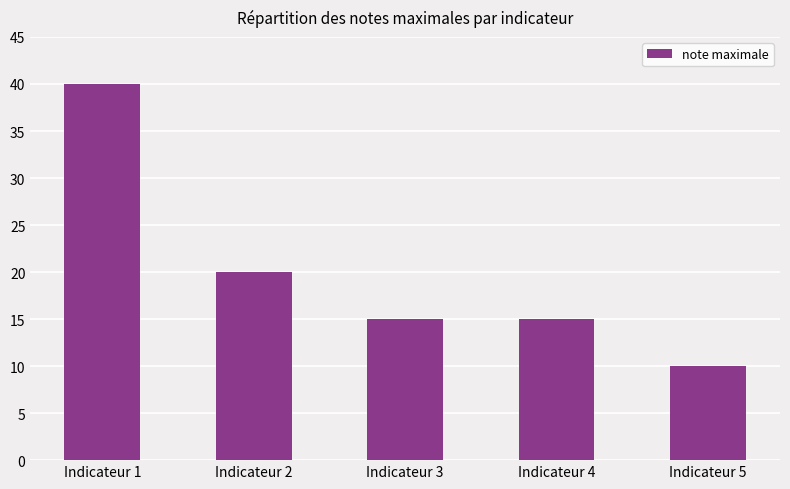

The chart shows a value of 25 at Indicateur 4. True or false?

False